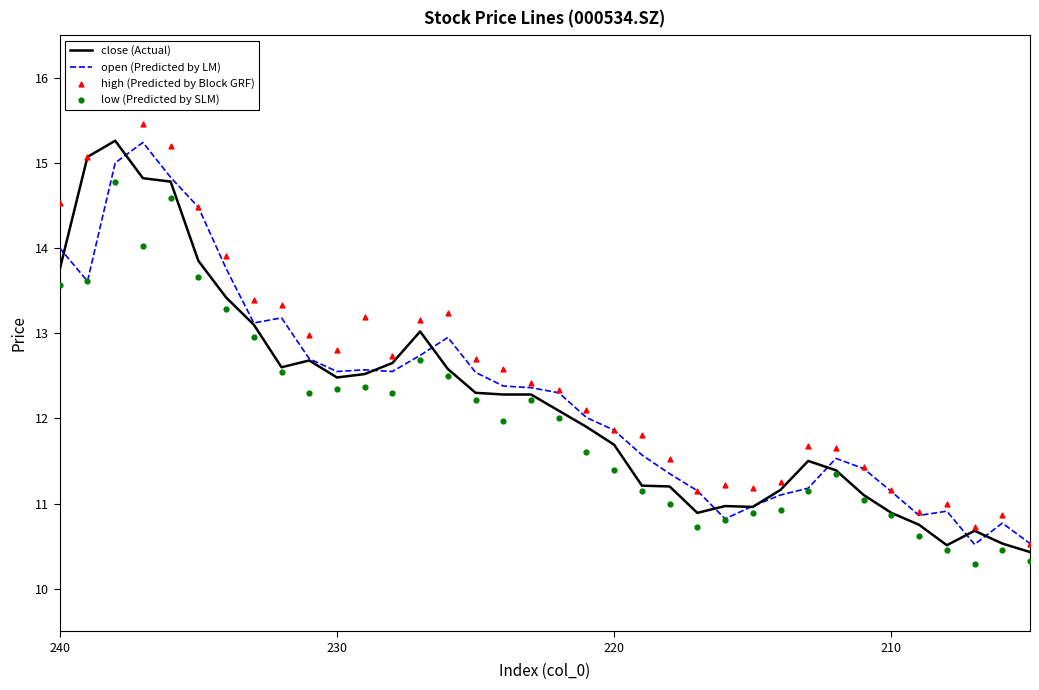

Which series contains the highest Y value?

high (Predicted by Block GRF)